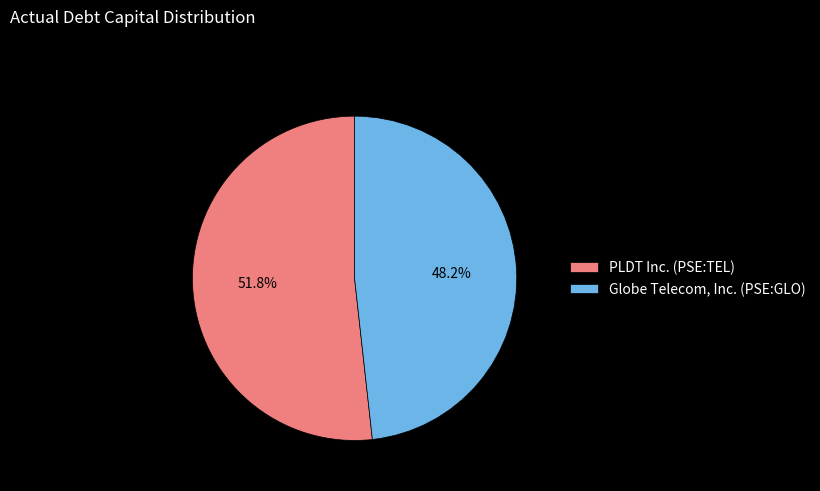

Combined, what portion of the pie is Globe Telecom, Inc. (PSE:GLO) and PLDT Inc. (PSE:TEL)?

100.0%